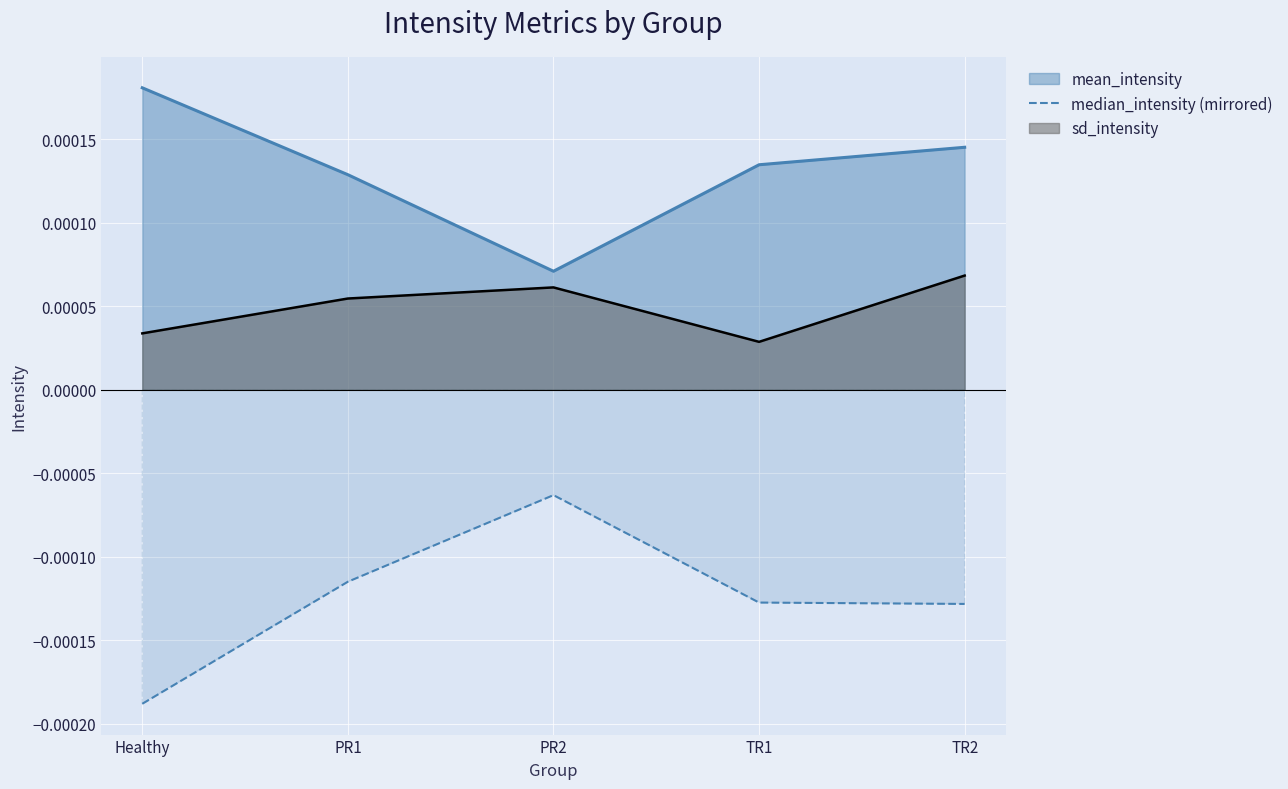

Is it true that the value at TR1 is -0.0?

True